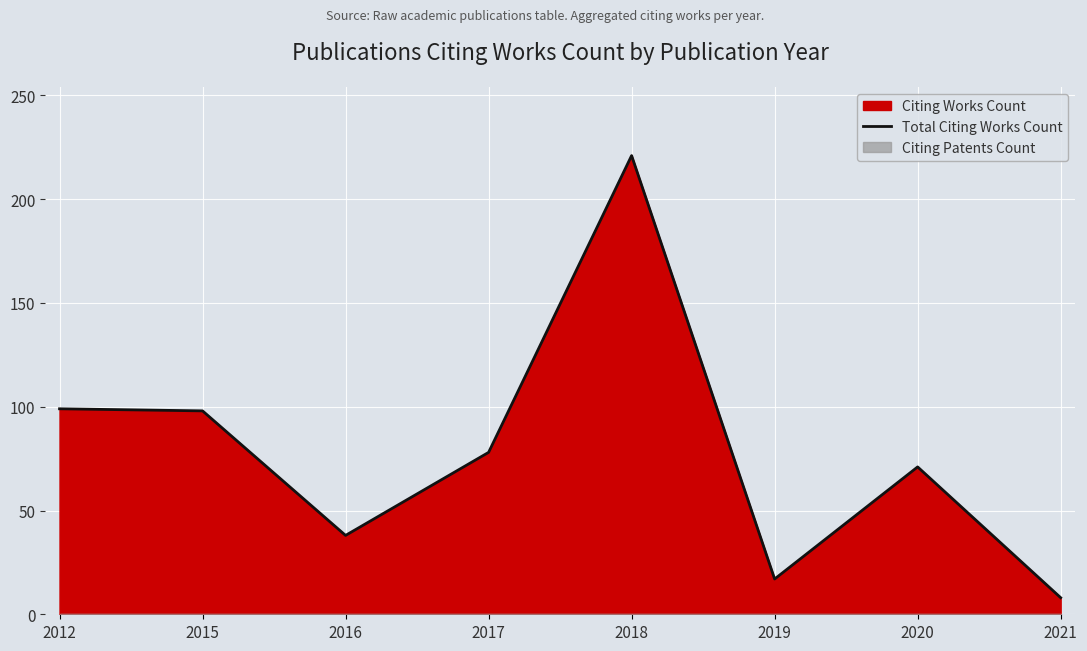

What value does the data have at 2020, to the nearest 5?

70